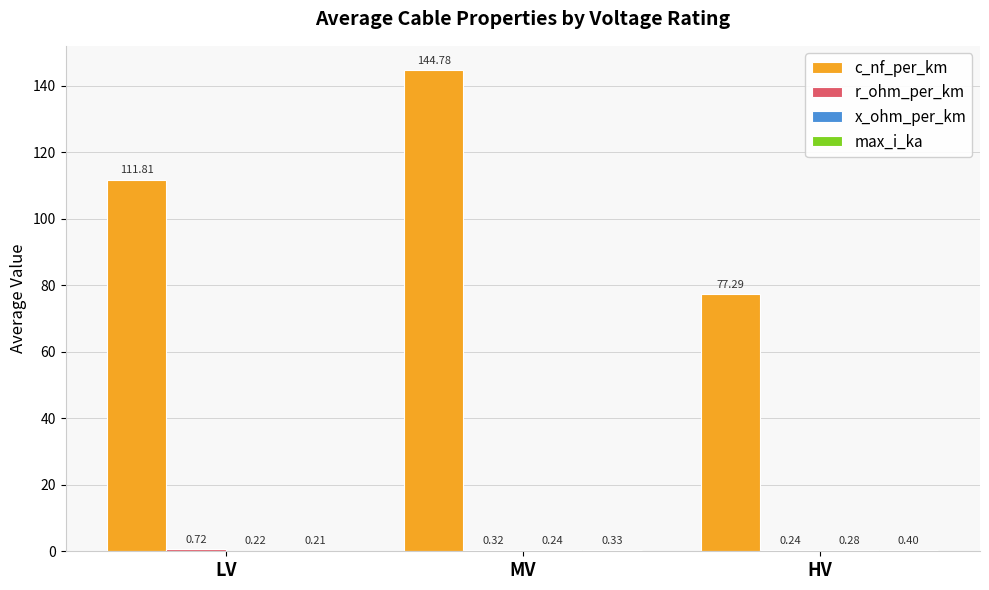

Which series has the widest spread of values?

c_nf_per_km